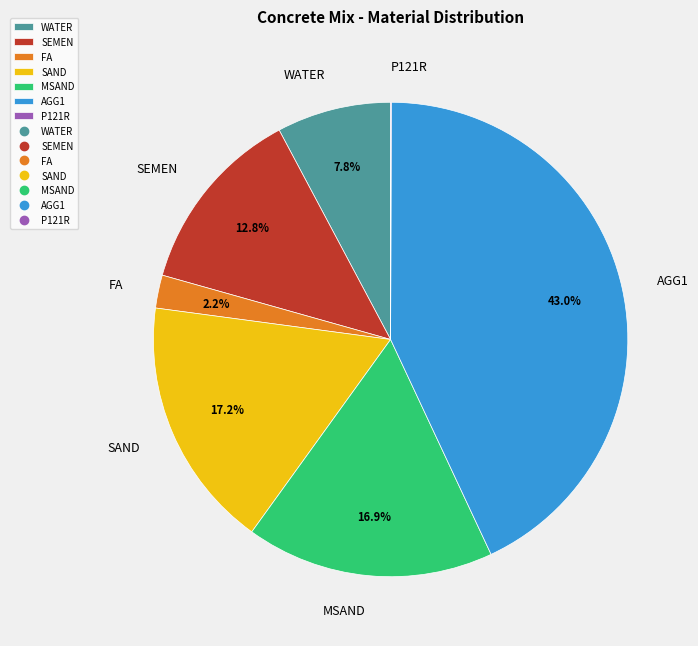

Which category has the biggest portion of the pie?

AGG1